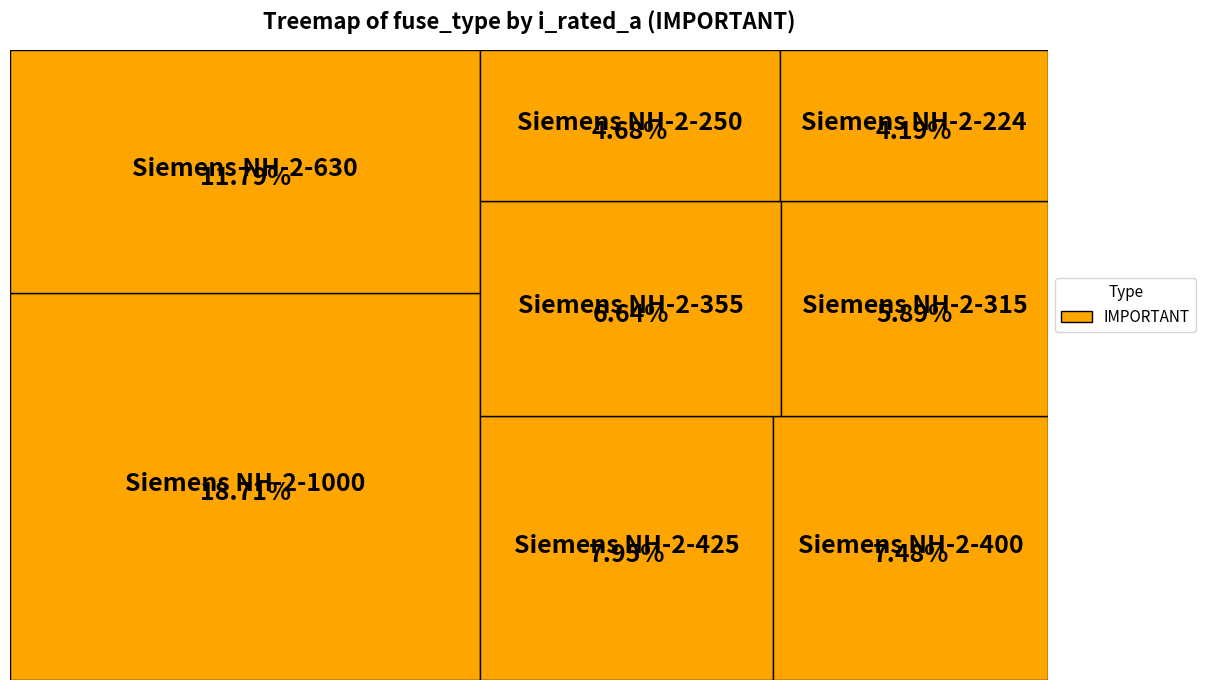

Does Siemens NH-1-63 represent more than half of the total?

No